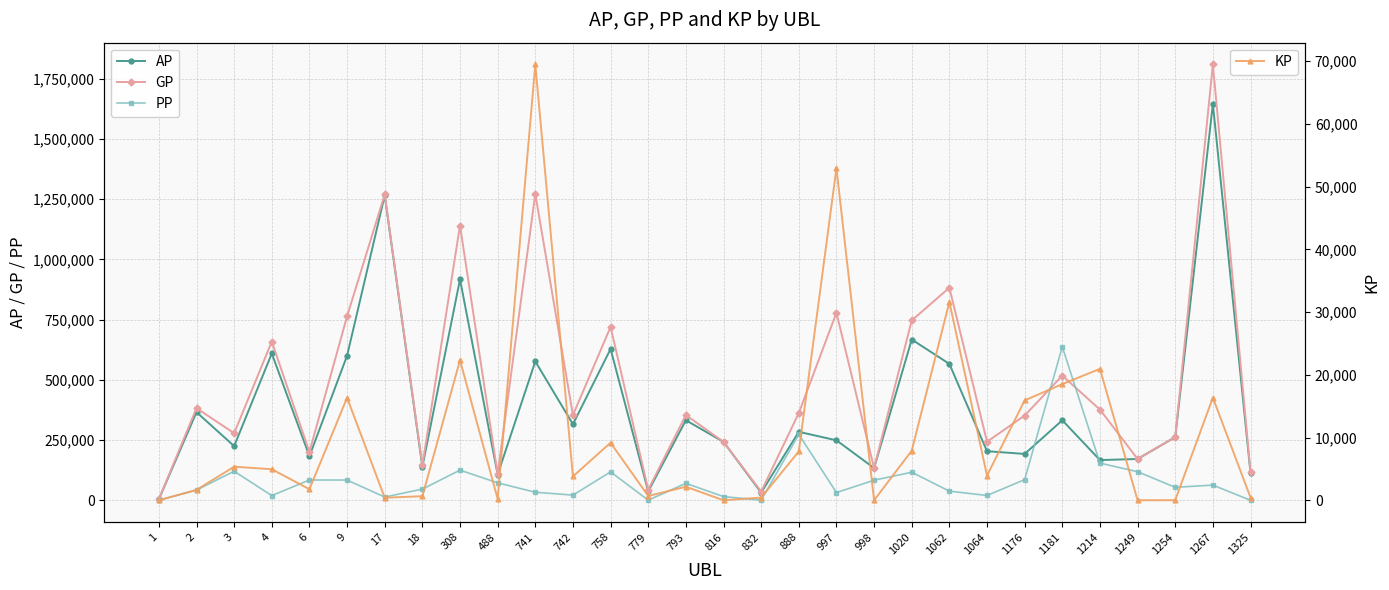

How many lines are shown in the chart?

4